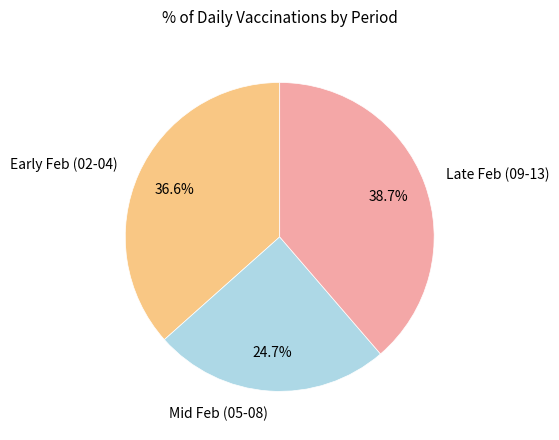

What is the ratio of the value at Late Feb (09-13) to the value at Mid Feb (05-08)?

1.6